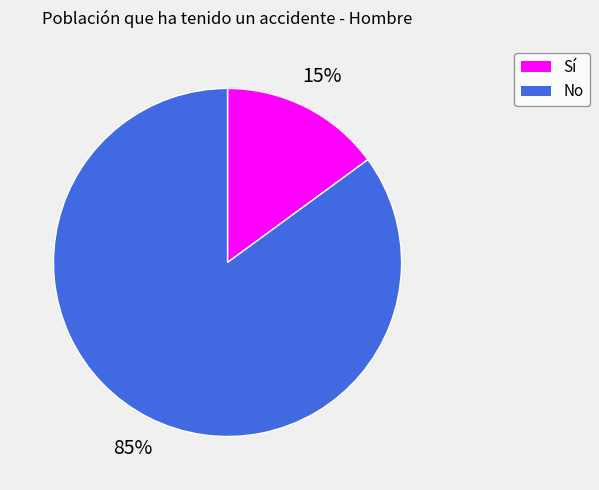

Is it true that Sí is 15% of the pie?

True